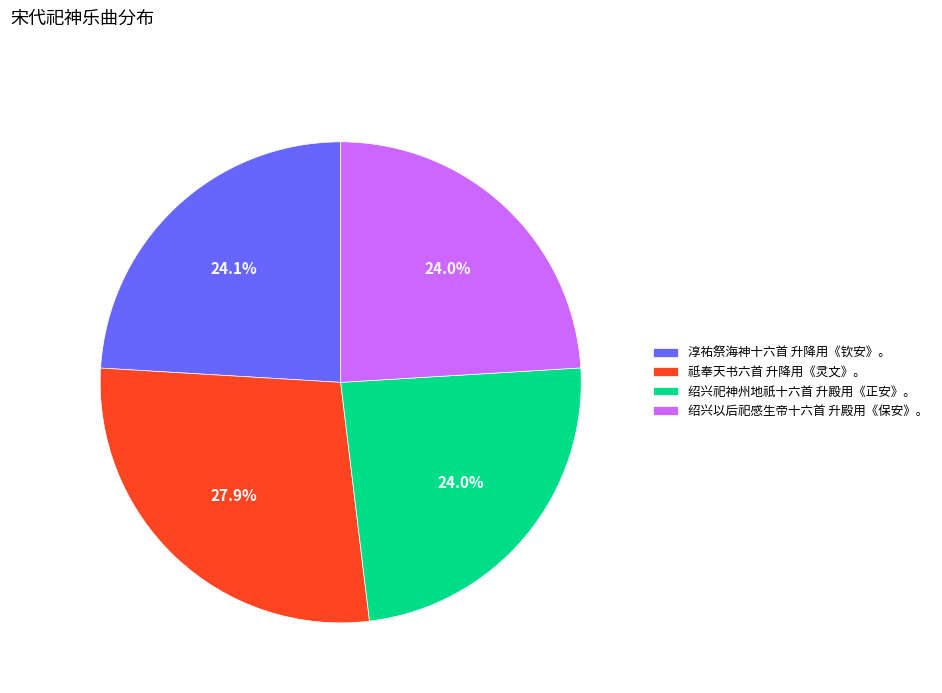

The 祗奉天书六首 升降用《灵文》。 slice represents 35% of the pie. True or false?

False